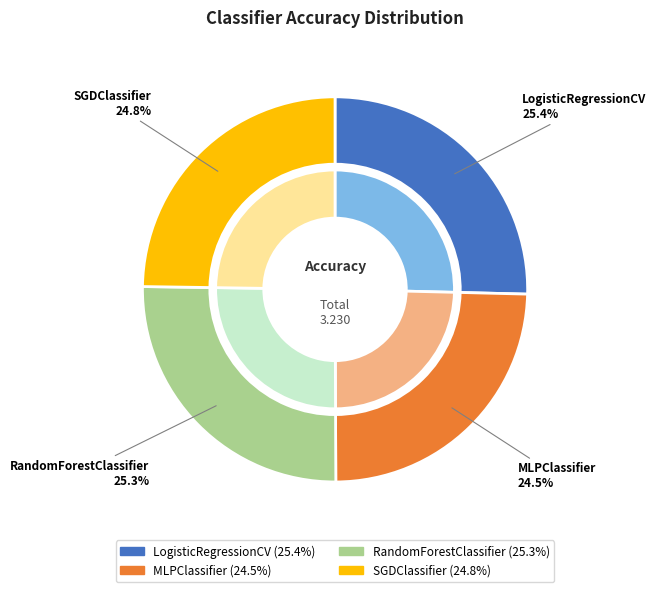

The RandomForestClassifier slice represents 33% of the pie. True or false?

False